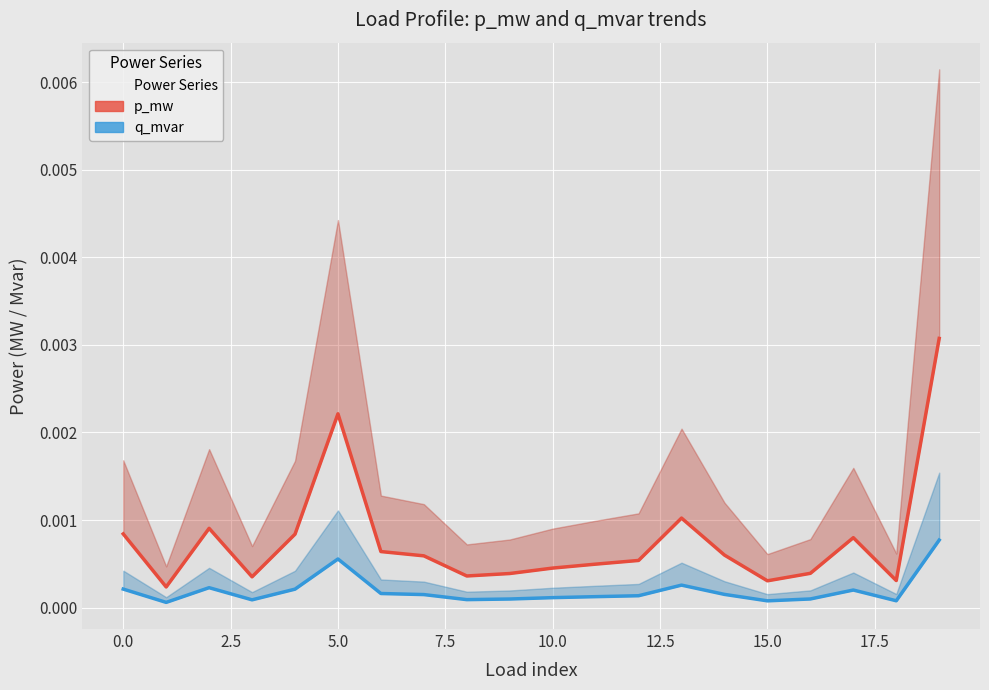

At which category is the sum across all series the highest?

19